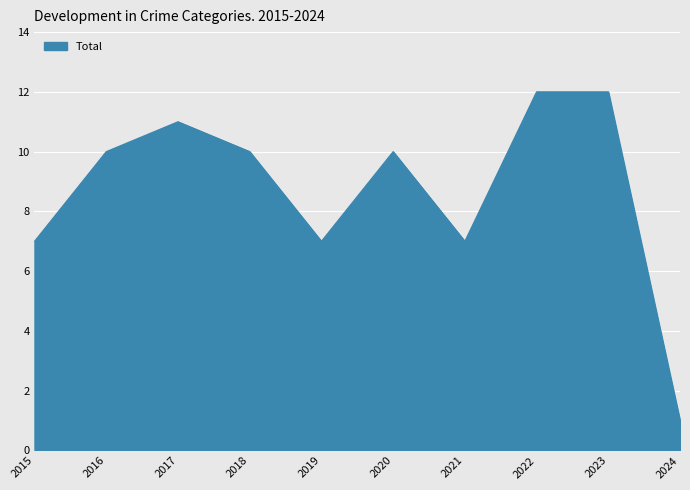

Between 2019 and 2024, which is larger?

2019